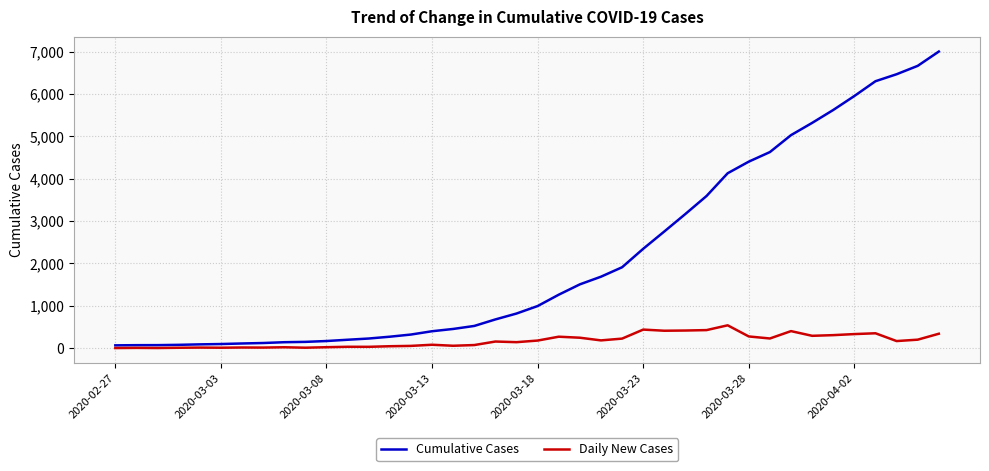

True or false: Cumulative Cases and Daily New Cases cross at least once.

False